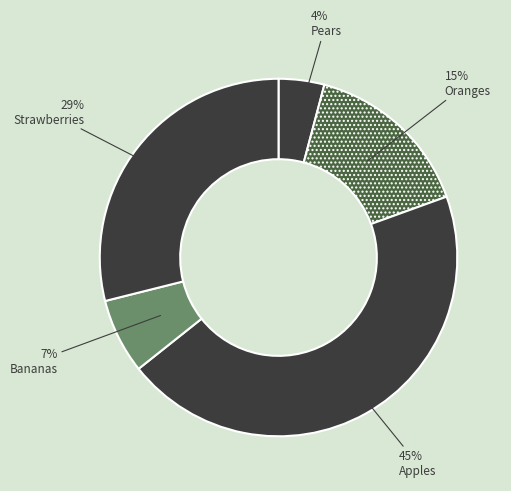

Does any single category account for the majority?

No